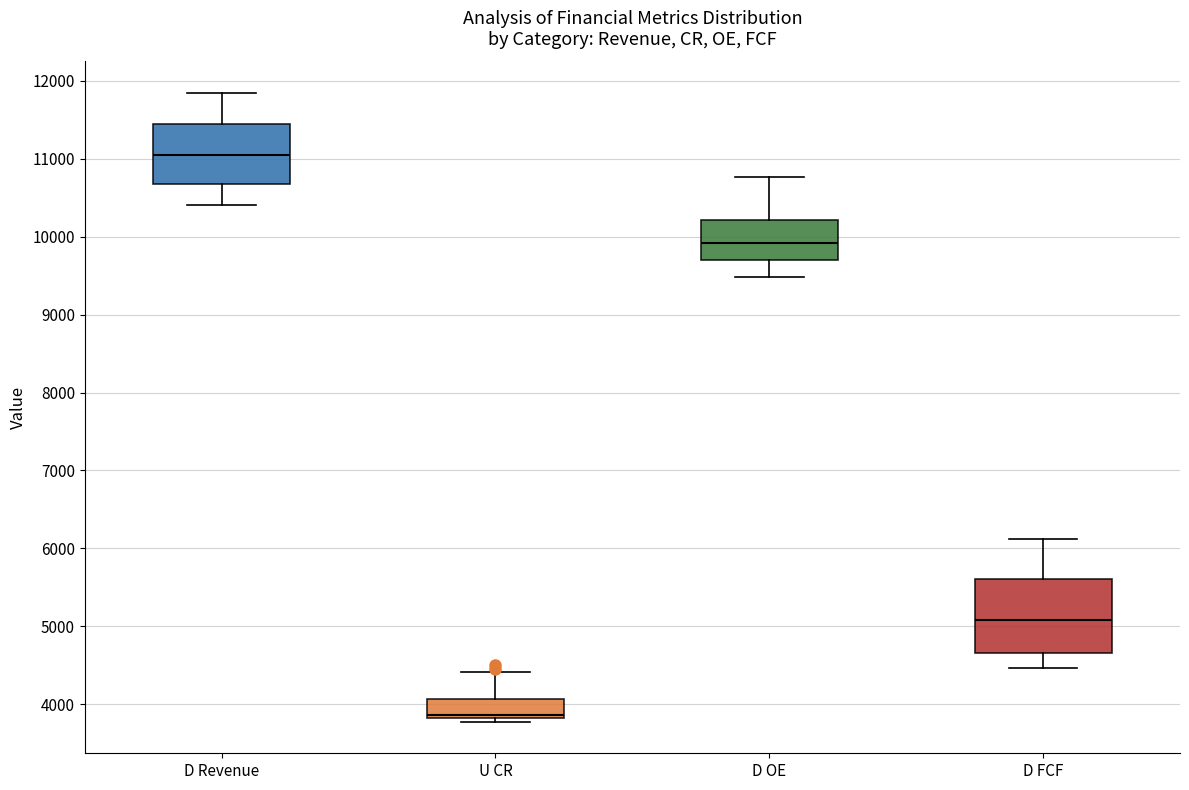

Which box has the highest median line?

D Revenue